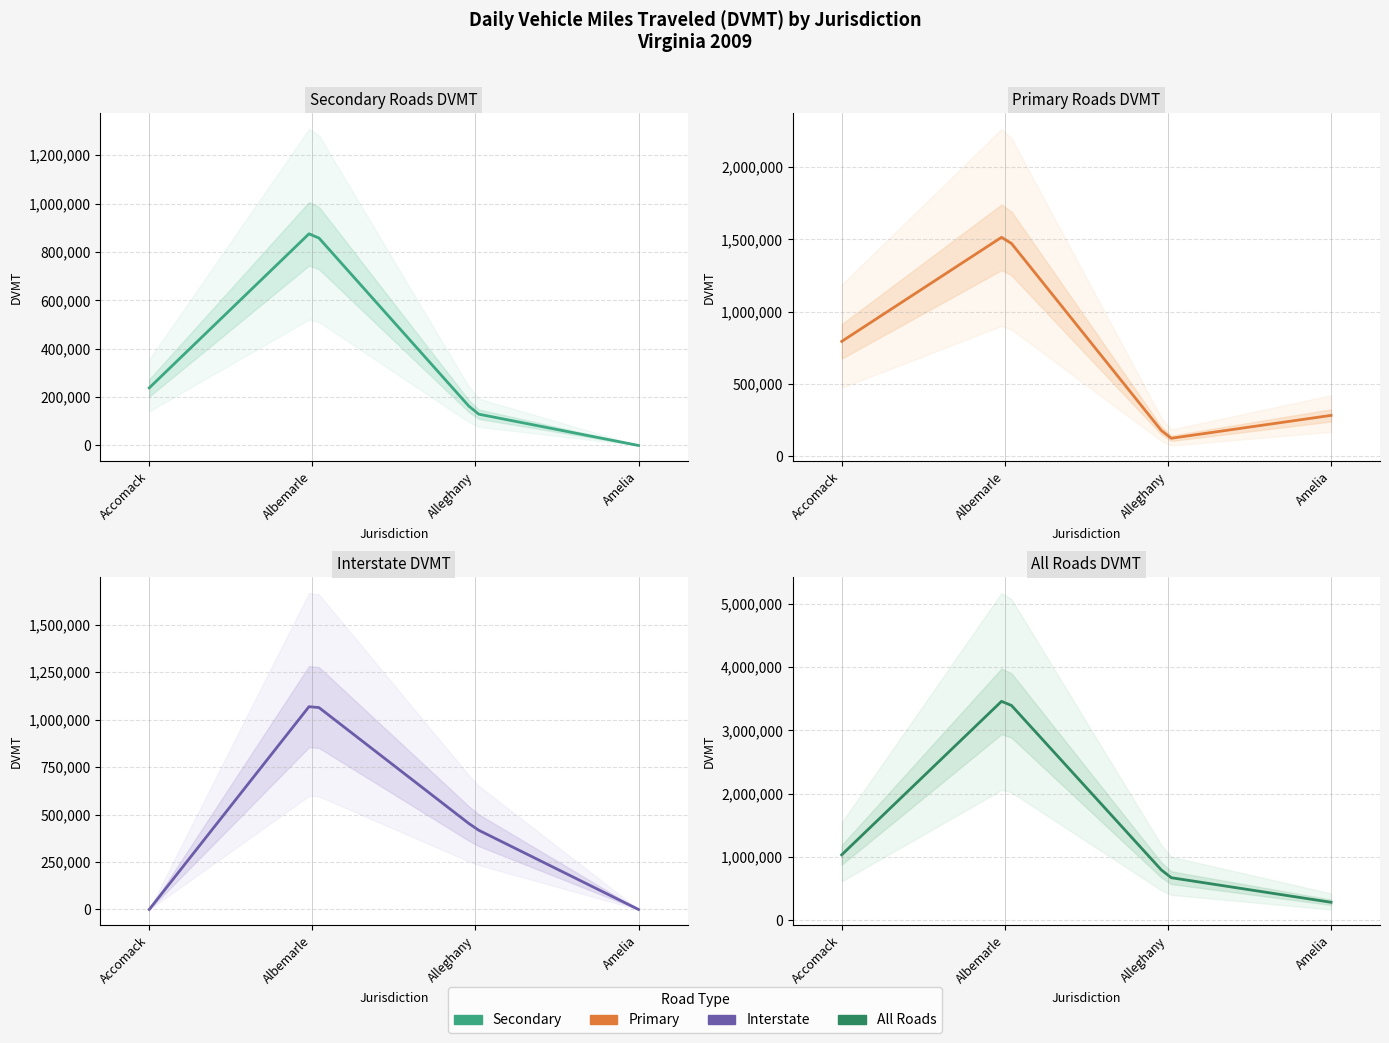

What is the difference between the maximum and minimum values in the Accomack Secondary DVMT series?

237888.7